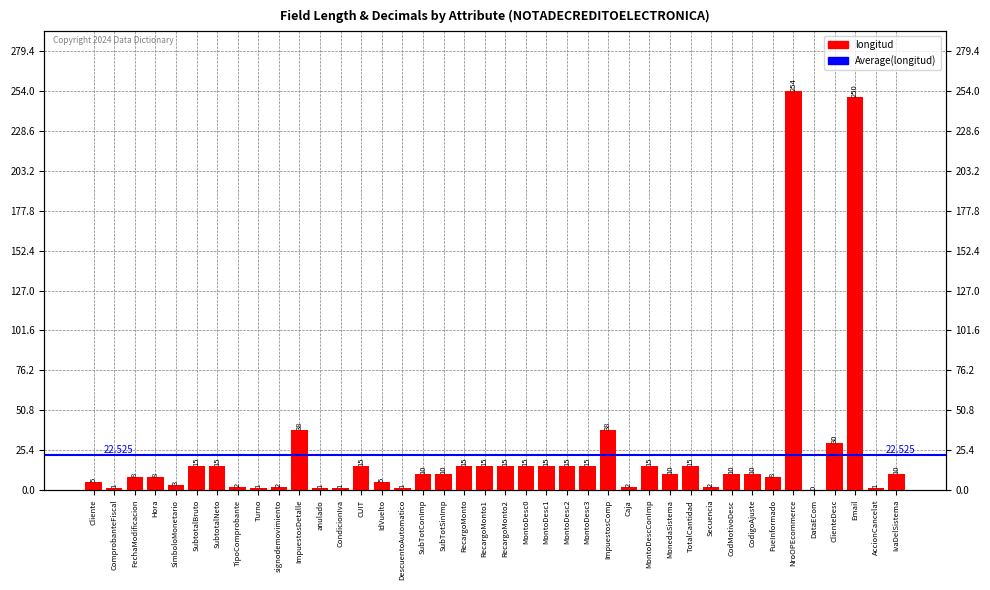

Rank the categories by value from highest to lowest.

NroOPEcommerce, Email, ImpuestosDetalle, ImpuestosComp, ClienteDesc, SubtotalBruto, SubtotalNeto, CUIT, RecargoMonto, RecargoMonto1, RecargoMonto2, MontoDesc0, MontoDesc1, MontoDesc2, MontoDesc3, MontoDescConImp, TotalCantidad, SubTotConImp, SubTotSinImp, MonedaSistema, CodMotivoDesc, CodigoAjuste, IvaDelSistema, FechaModificacion, Hora, FueInformado, Cliente, IdVuelto, SimboloMonetario, TipoComprobante, signodemovimiento, Caja, Secuencia, ComprobanteFiscal, Turno, anulado, CondicionIva, DescuentoAutomatico, AccionCancelat, DataECom